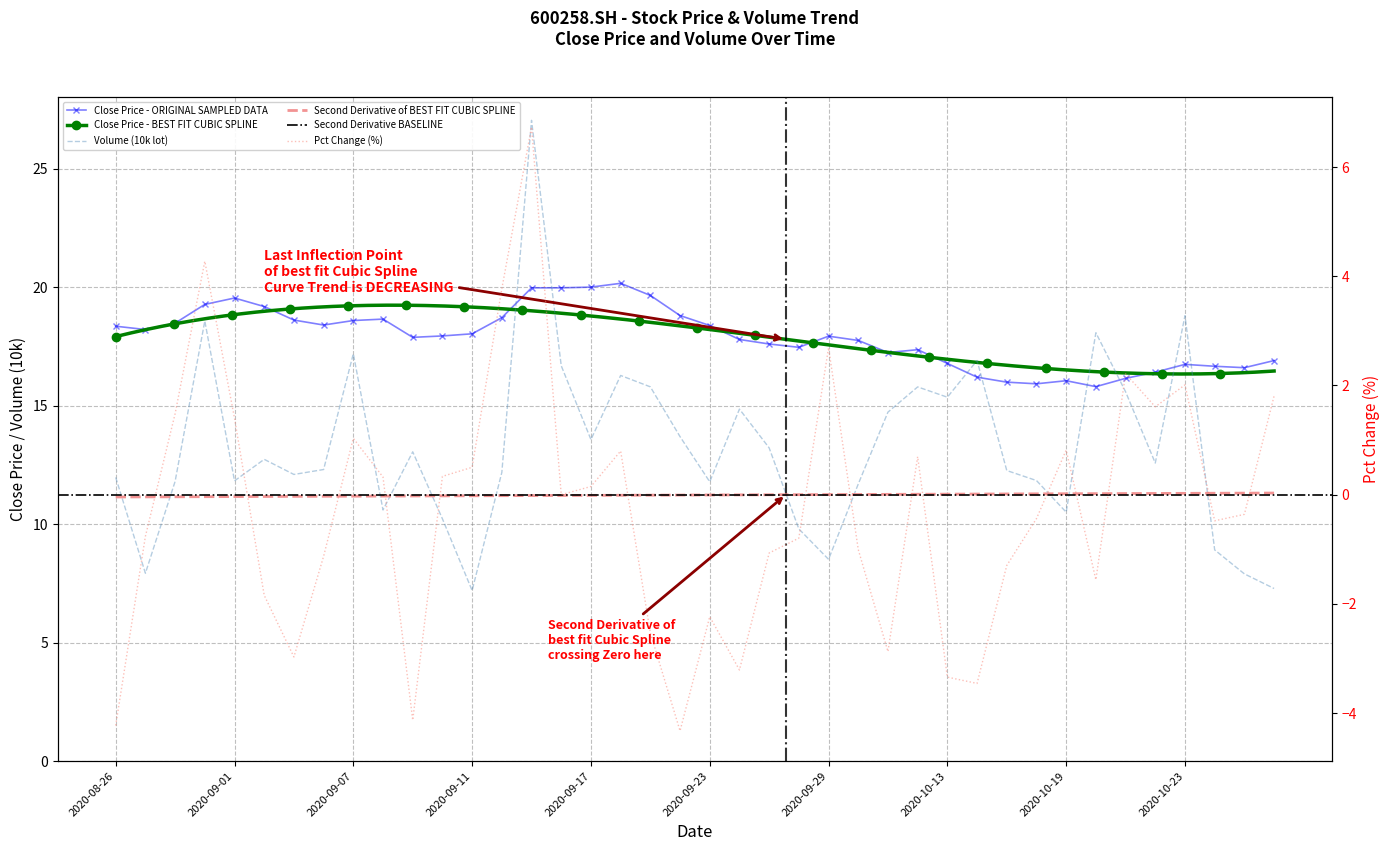

Is it true that close equals 5.6 at 20201020?

False